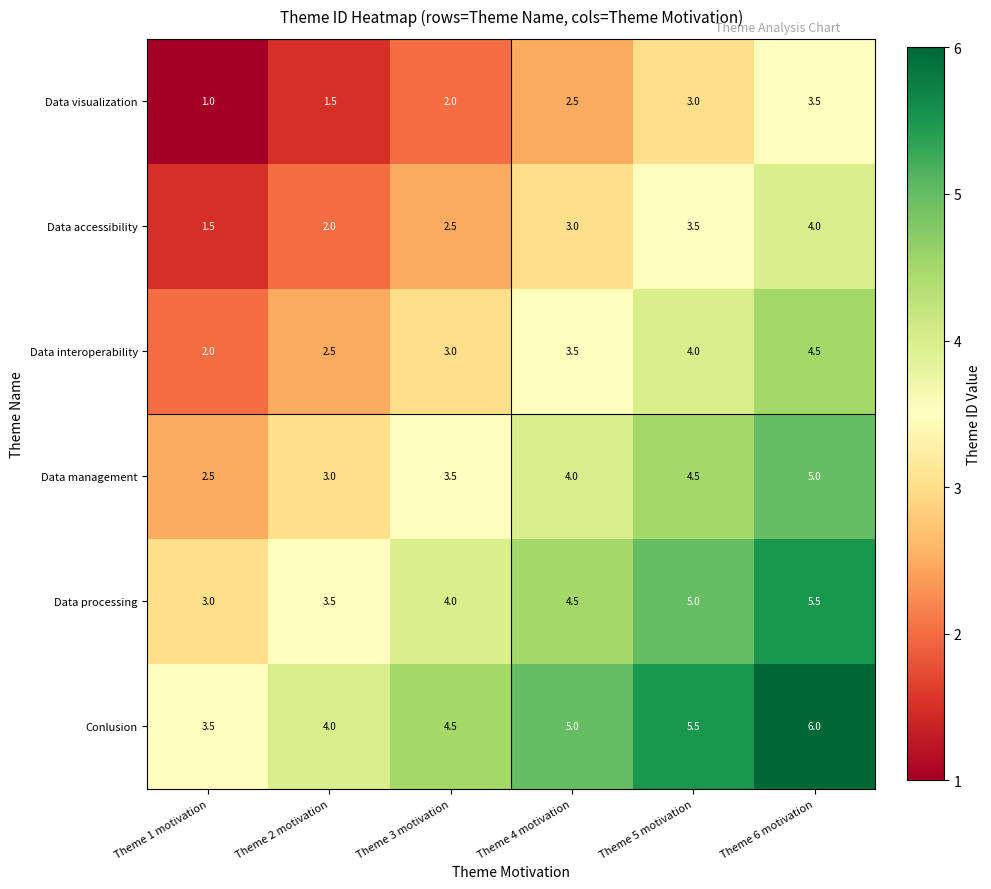

At which label does Data visualization reach its minimum?

Theme 1 motivation